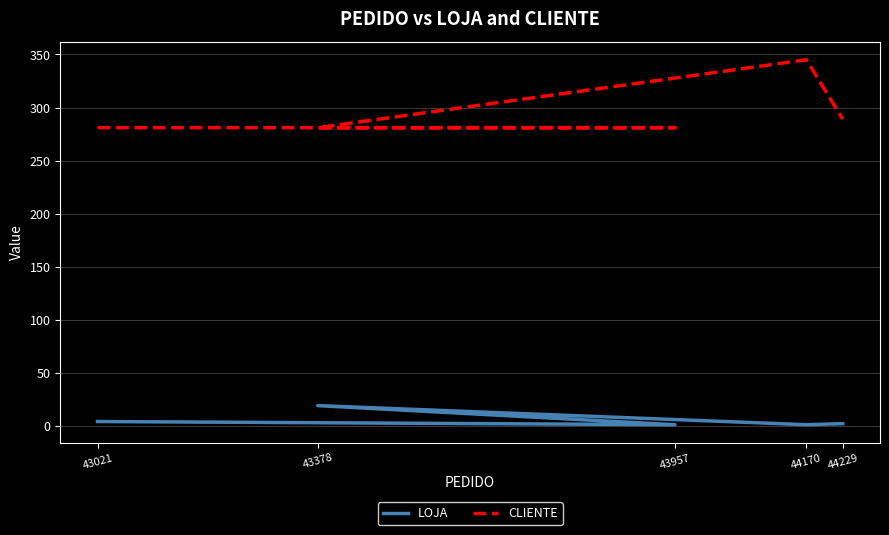

In LOJA, how many points are lower than both neighbors (excluding endpoints)?

2